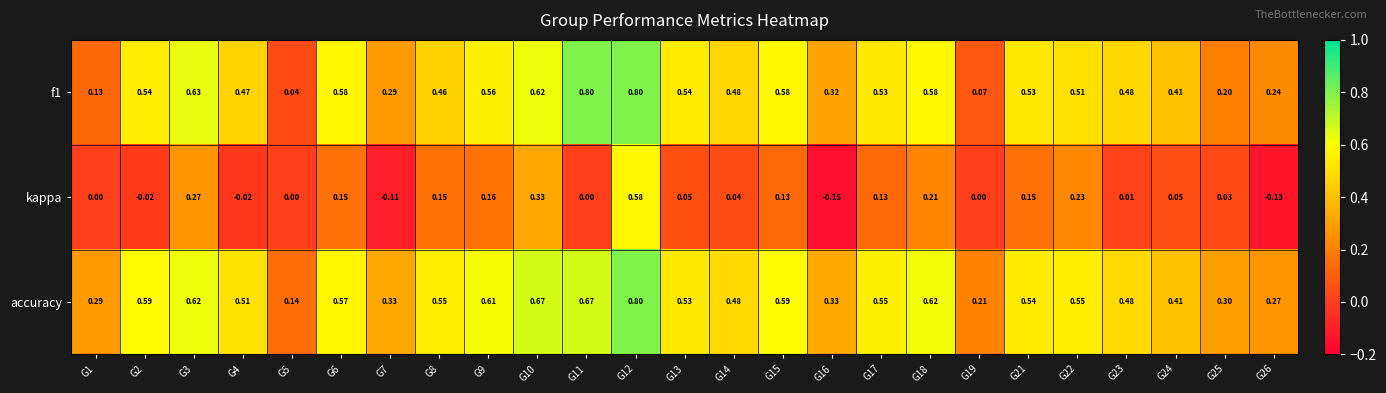

Is the value of kappa at G16 greater than the value of accuracy at G4?

No